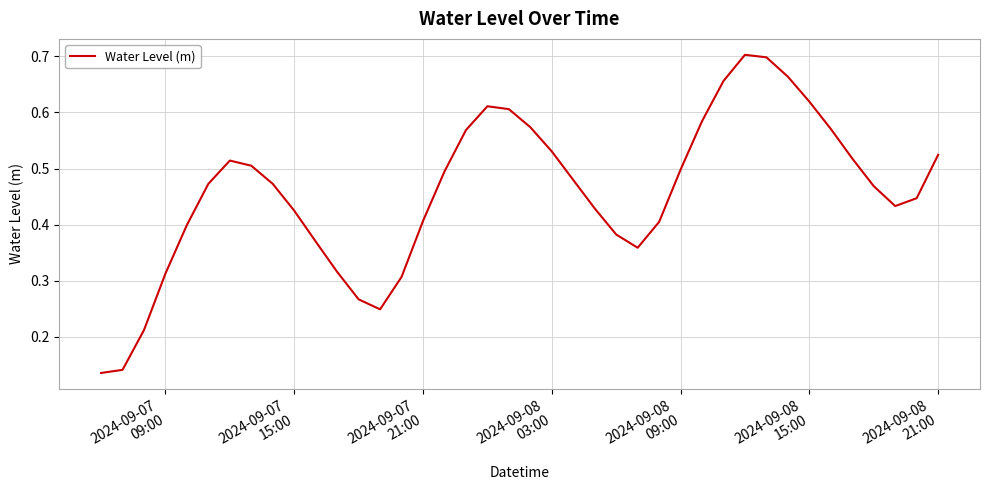

What is the minimum value shown in the chart?

0.1